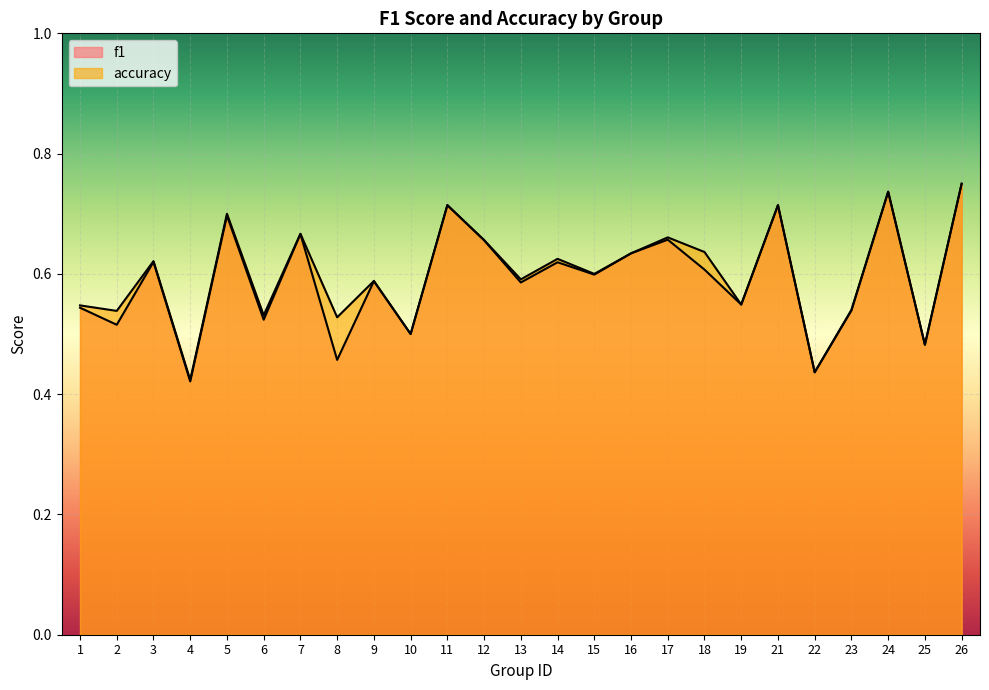

What is the smallest value displayed?

0.4